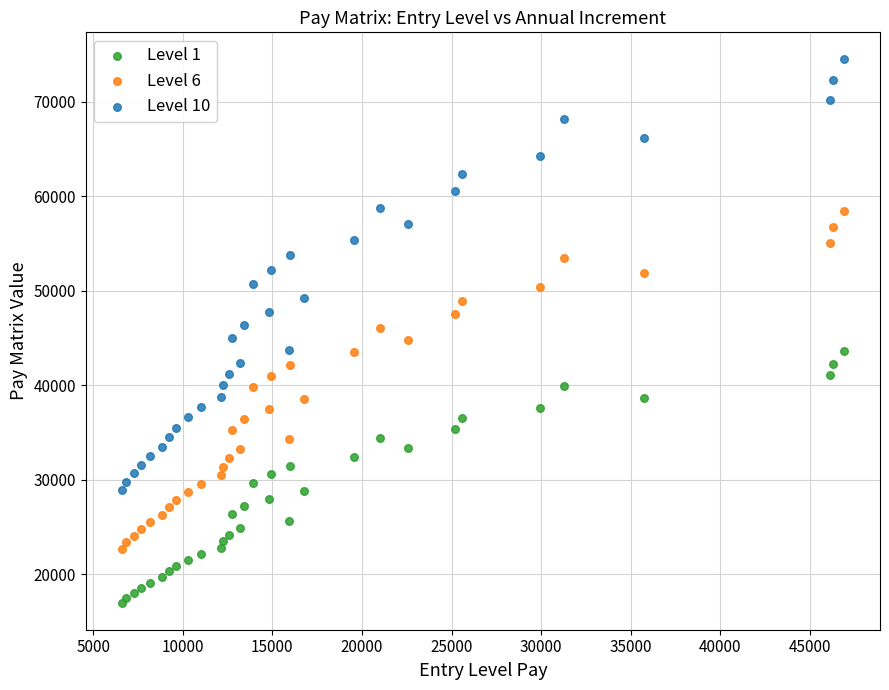

Which series has the widest spread of Y values?

Level 10